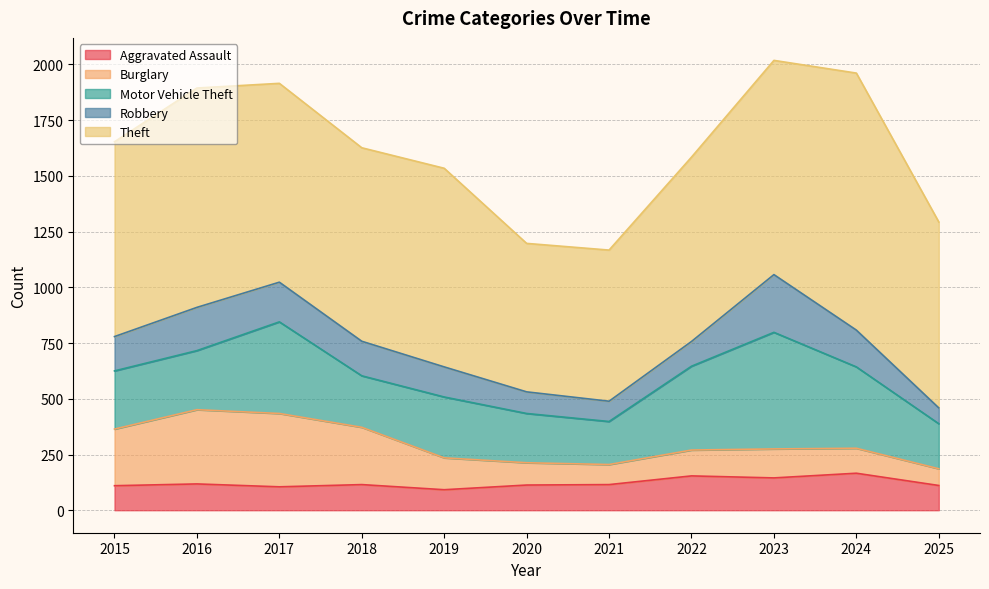

Which category has the highest value across all series?

2024